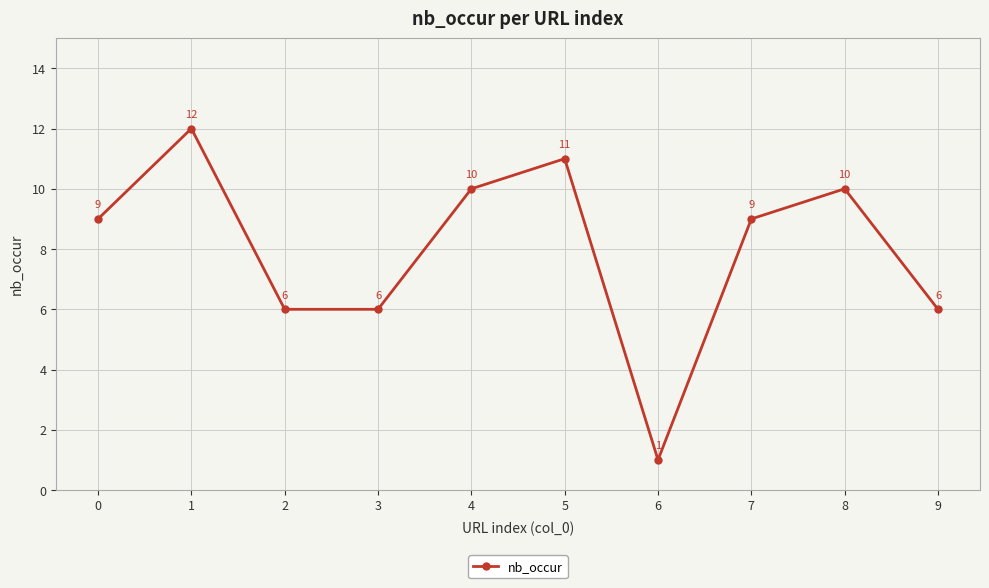

The value at 4 is 10. True or false?

True